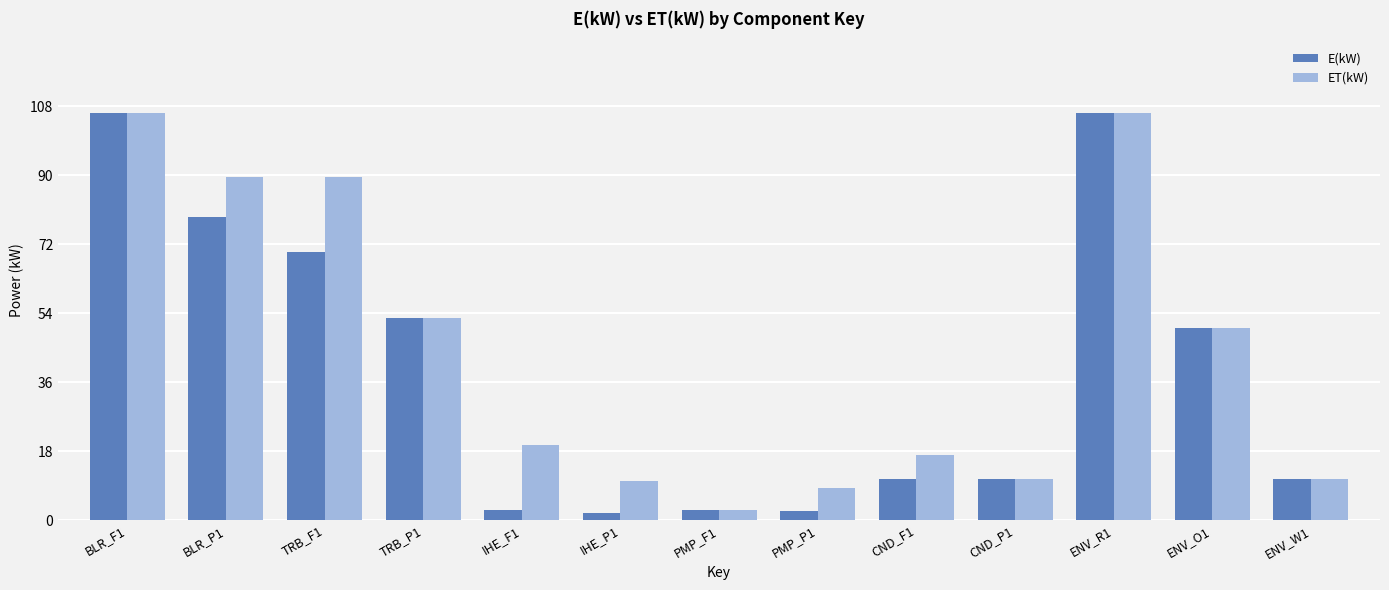

At which label does ET(kW) reach its minimum?

PMP_F1